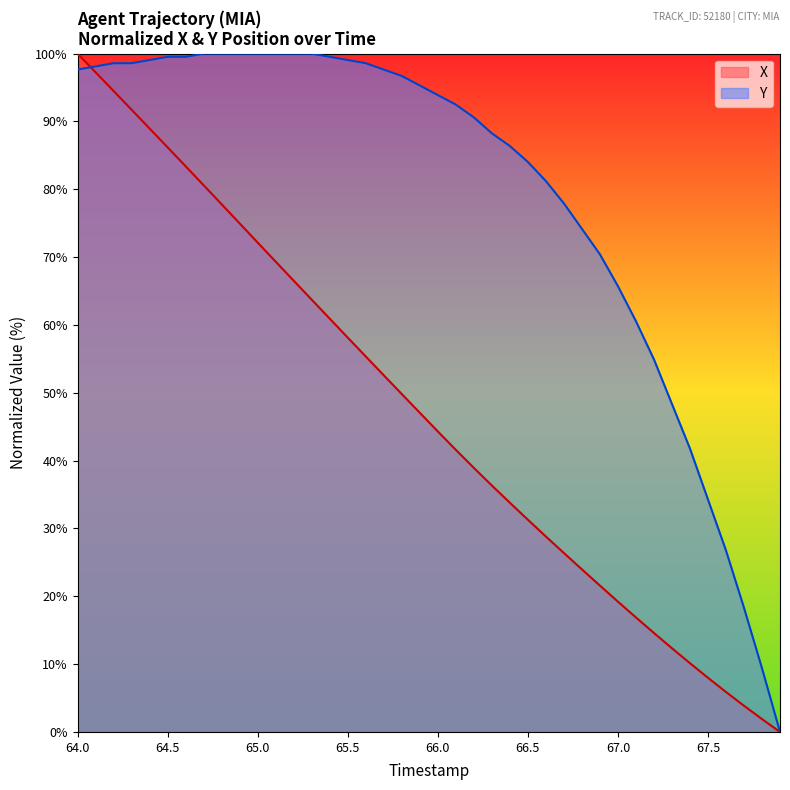

The value of Y at 66.0 is 24.1. True or false?

False